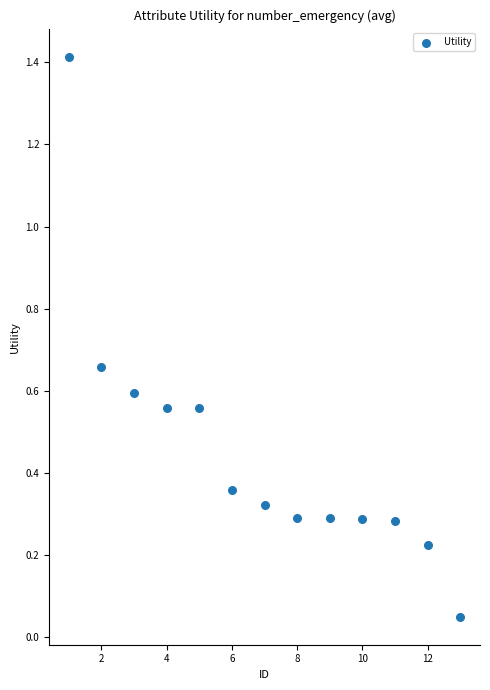

What is the range of Y values (max minus min)?

1.4